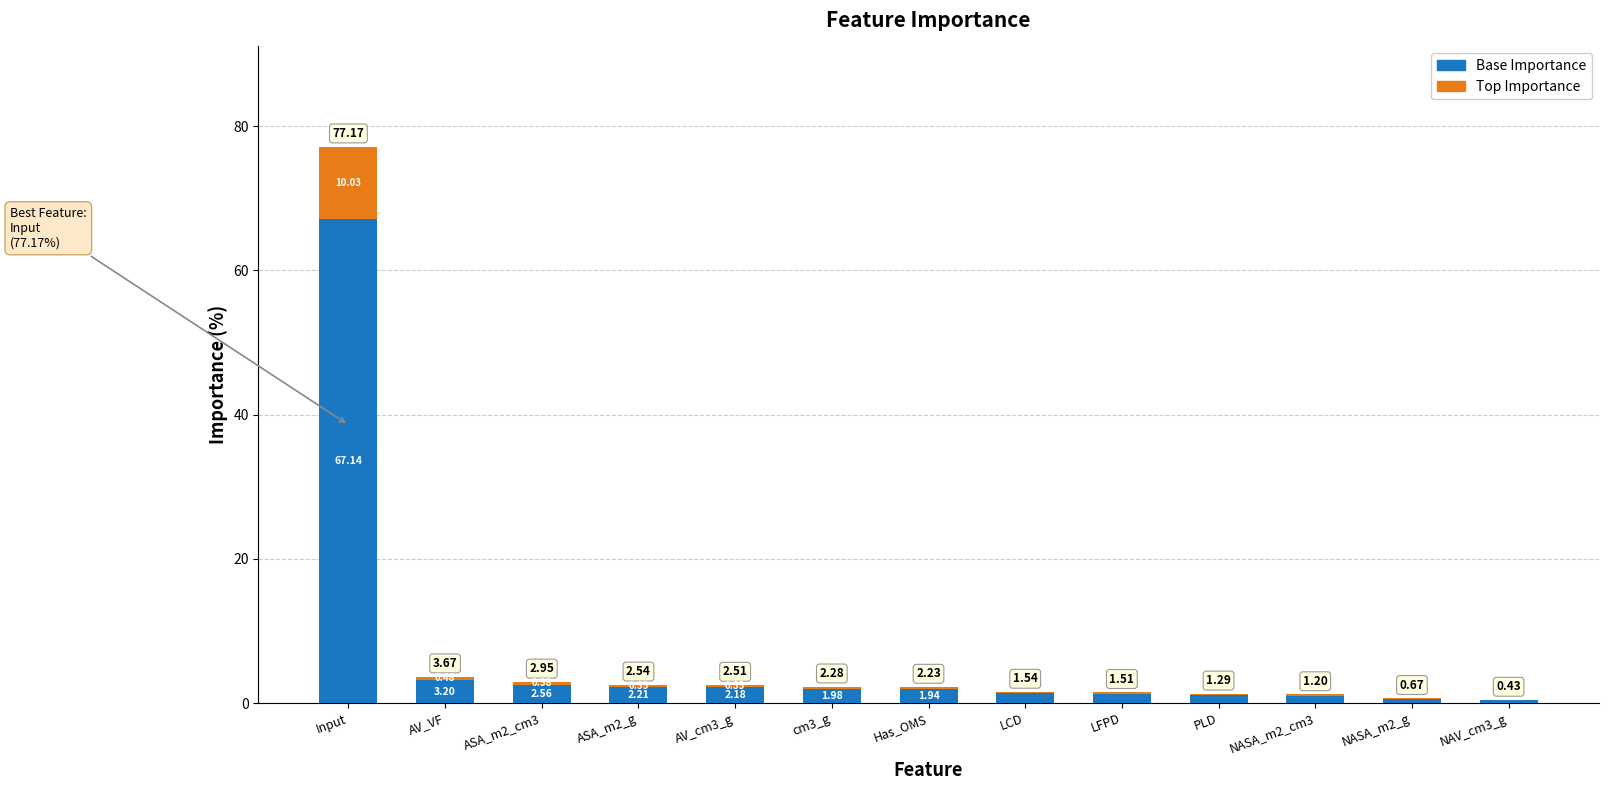

What is the sum of the Base Importance values at Has_OMS and AV_cm3_g?

4.1